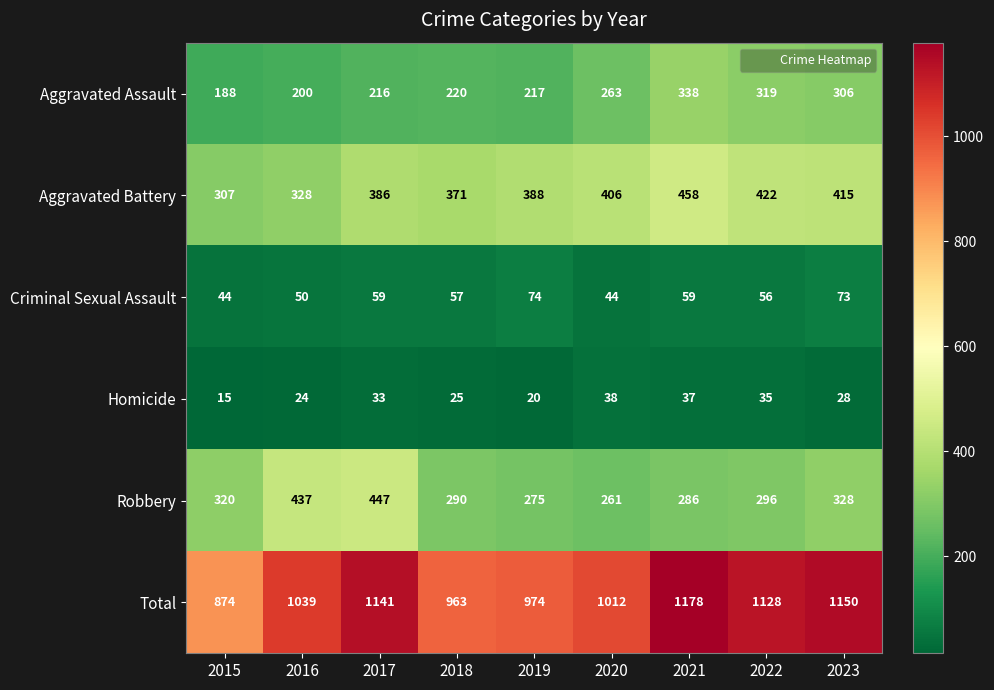

Which series changed the most between 2016 and 2023?

Total